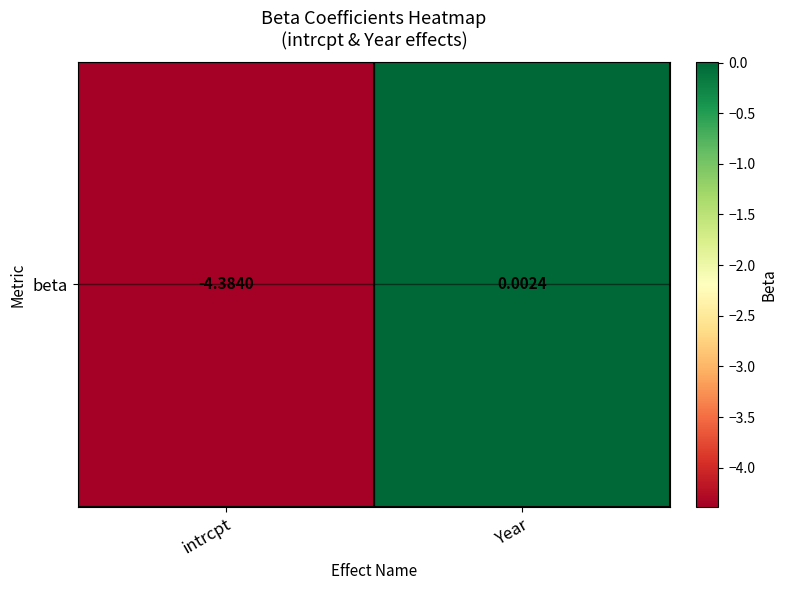

Reading left to right, transcribe all the data shown in this chart.

-4.4	0.0